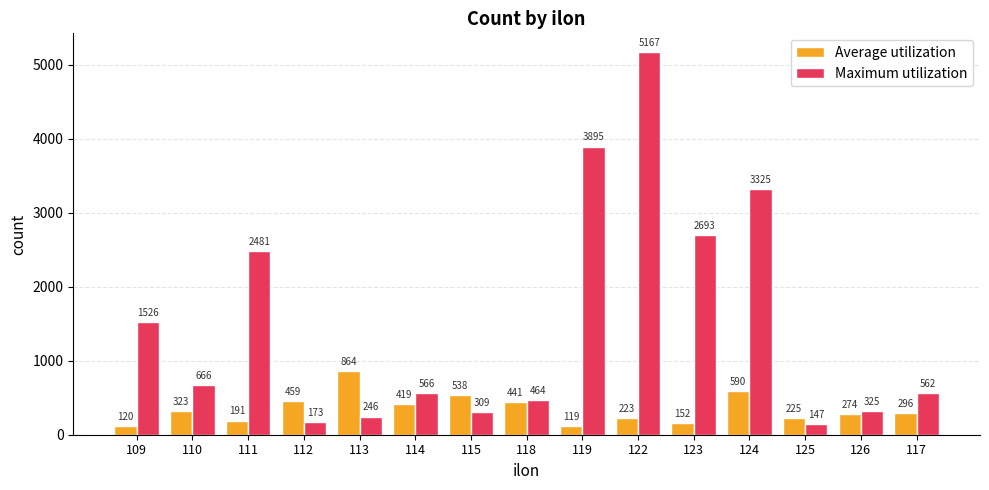

What is the difference between the Maximum utilization values at 115 and 109?

1217